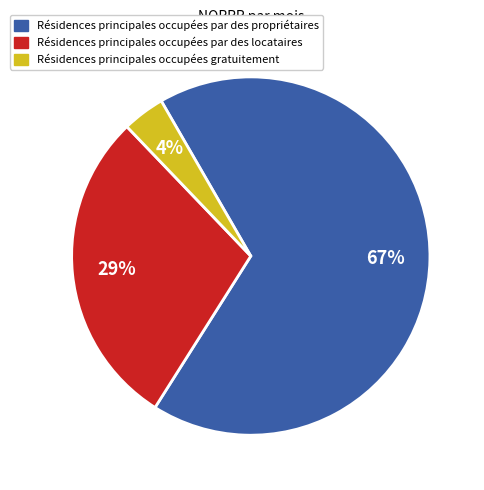

Is there a majority slice in this chart?

Yes